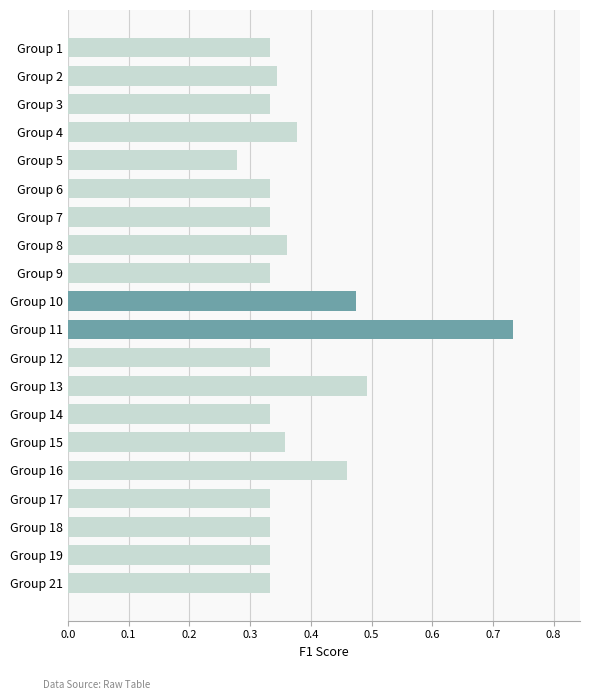

The chart shows a value of 0.5 at Group 5. True or false?

False